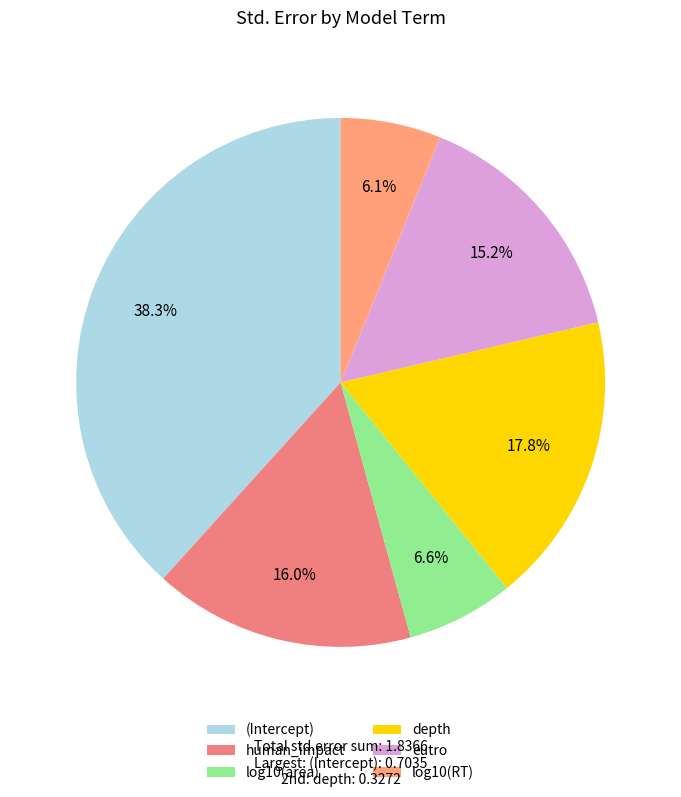

What is the change in value from human_impact to log10(area)?

-0.2